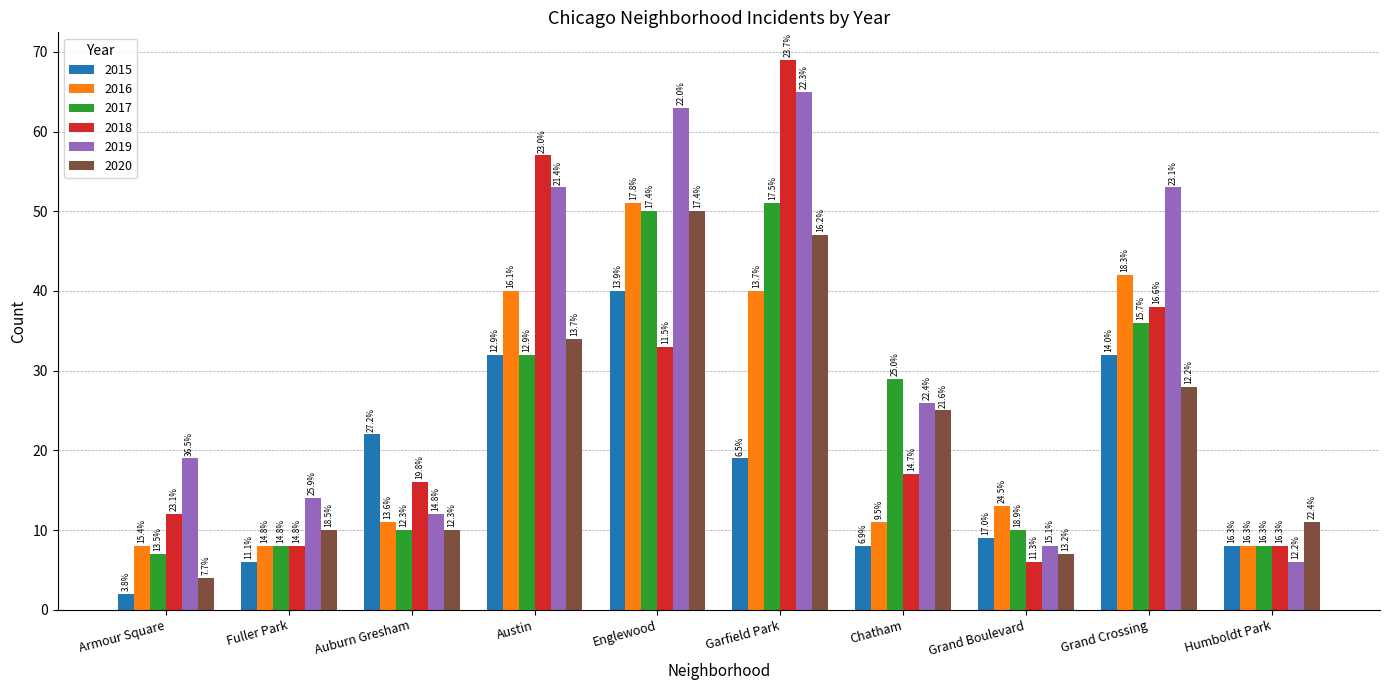

How many bars are there in each group?

6